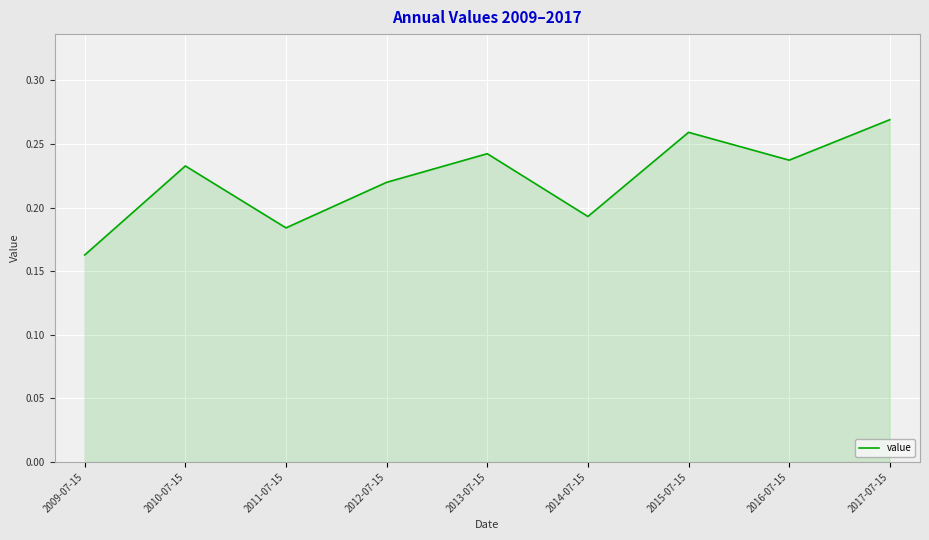

Does the chart display data point markers on the line(s)?

No